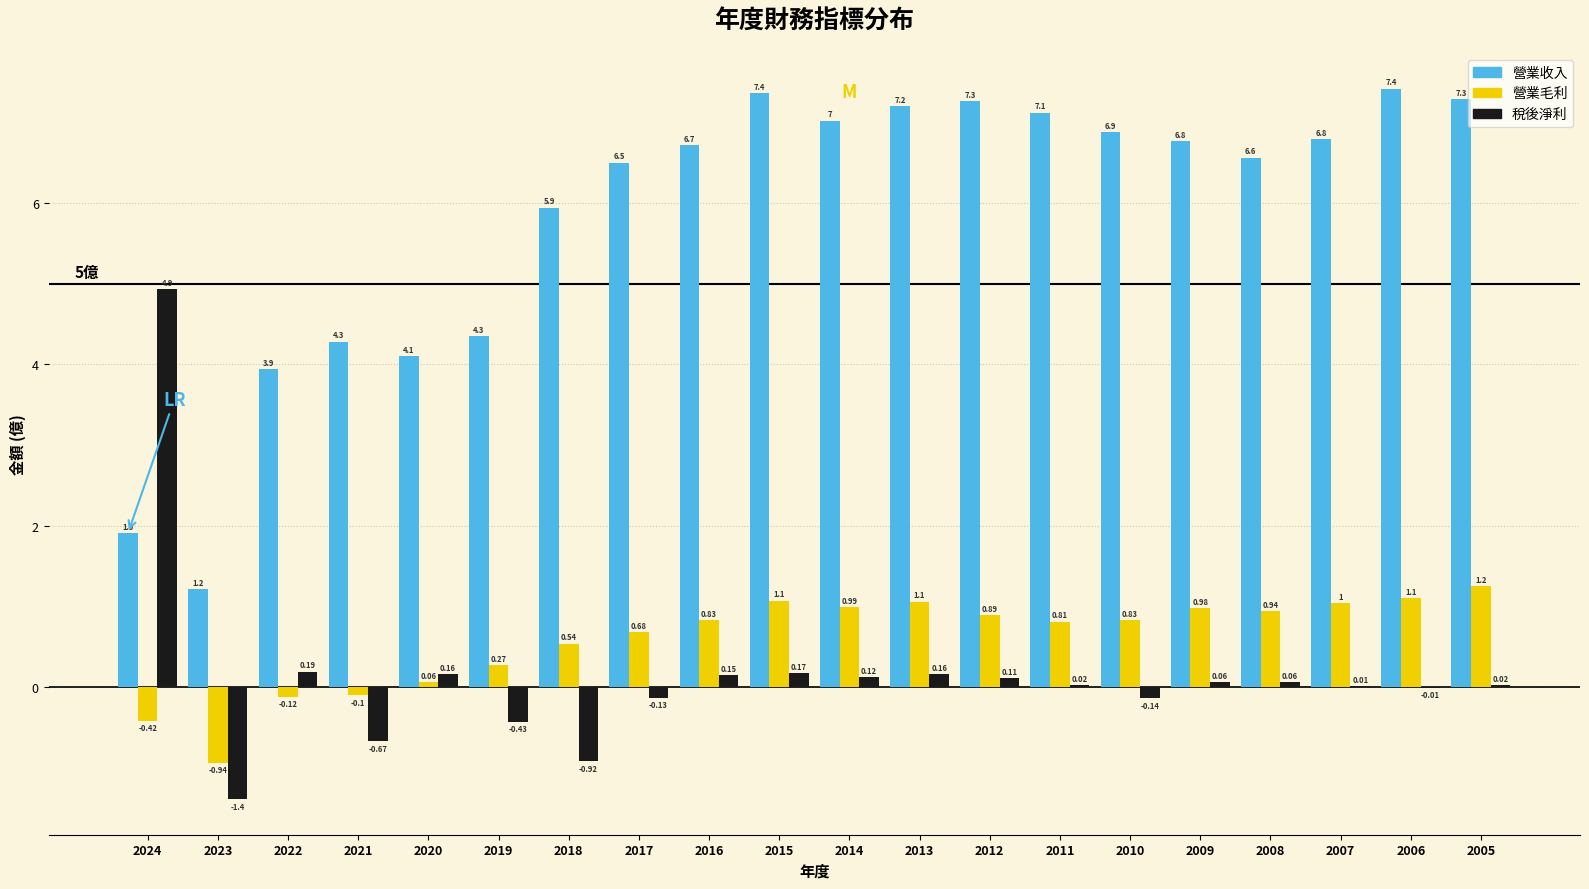

Is the value of 營業毛利 at 2022 greater than the value of 稅後淨利 at 2020?

No